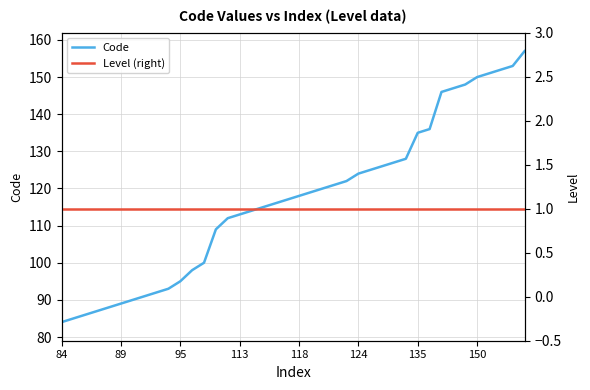

What is the maximum value for Code?

157